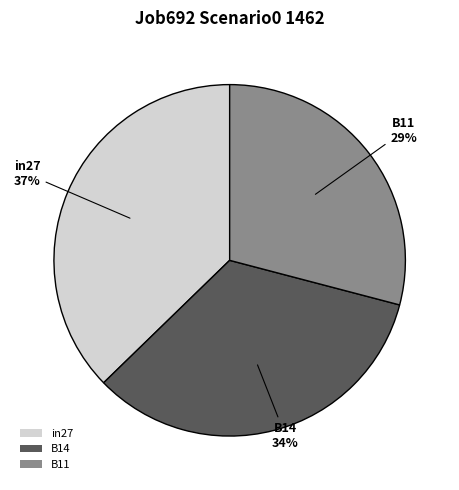

Between B11 and in27, which is larger?

in27